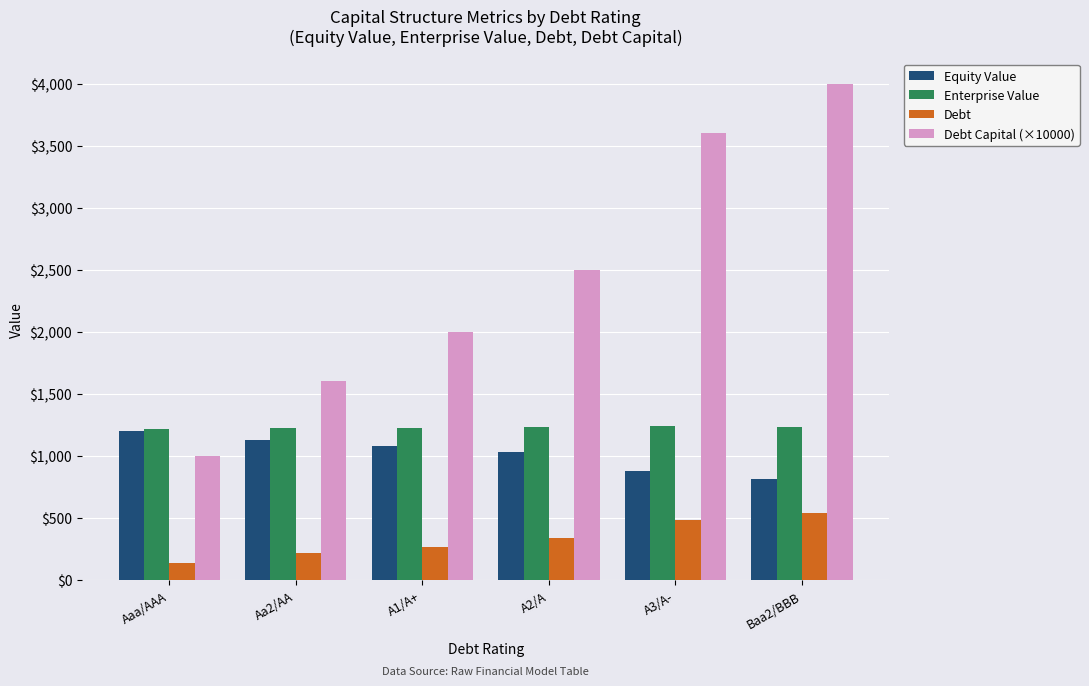

What value does the Equity Value series have at A2/A?

1028.1